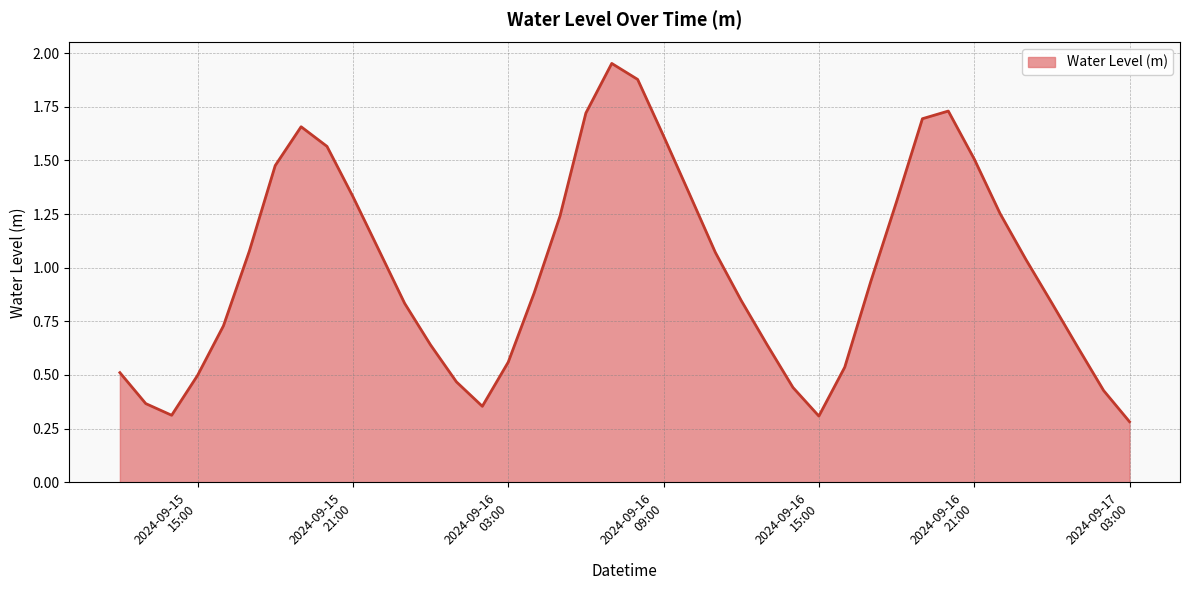

What is the smallest value displayed?

0.3